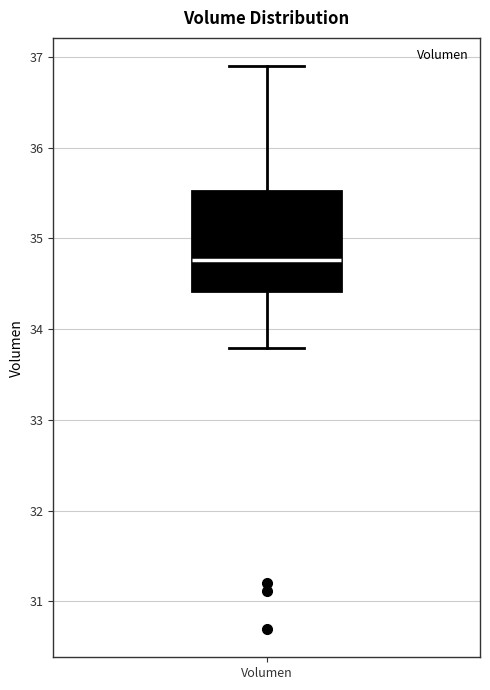

Where is the upper edge of the box for Volumen on the y-axis? The values are not printed on the chart, so give them approximately, as read against the axis.

35.5